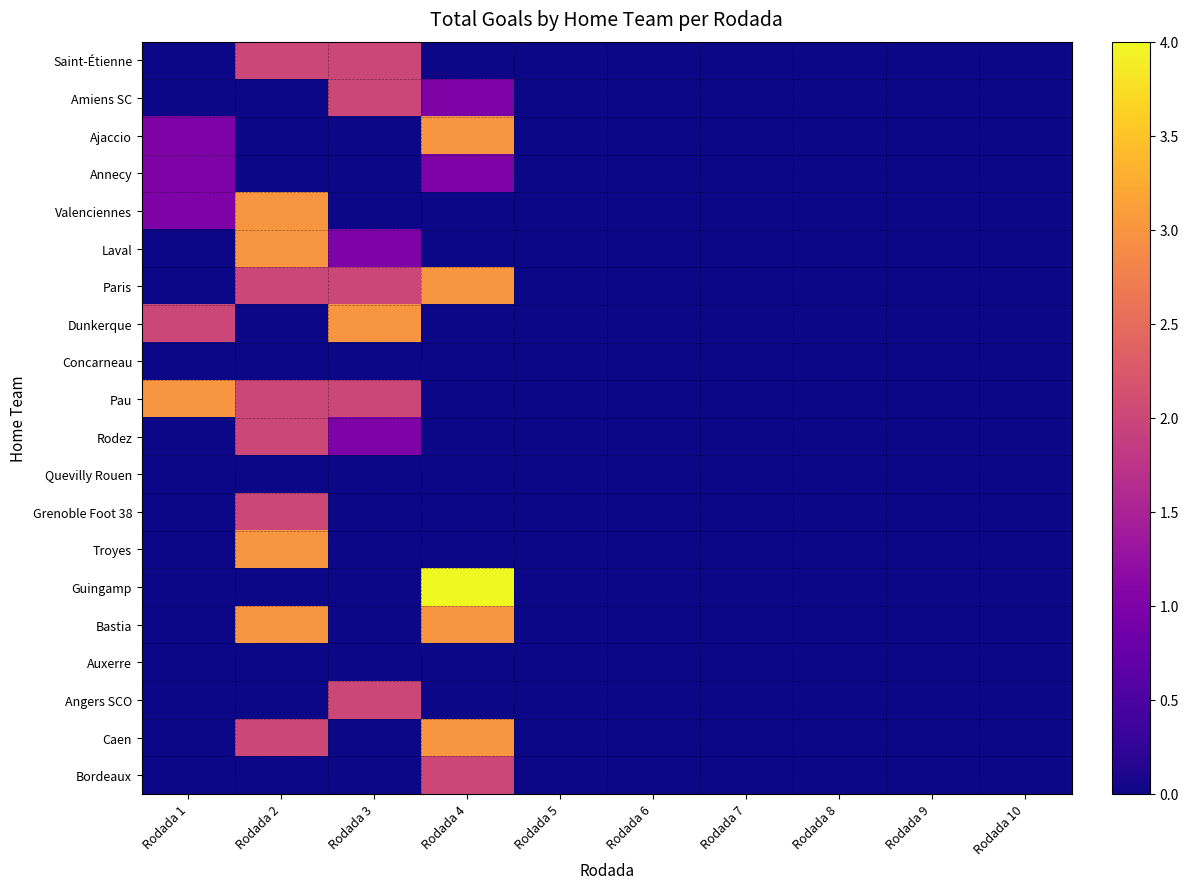

At which category does the chart reach its minimum across all series?

Rodada 1